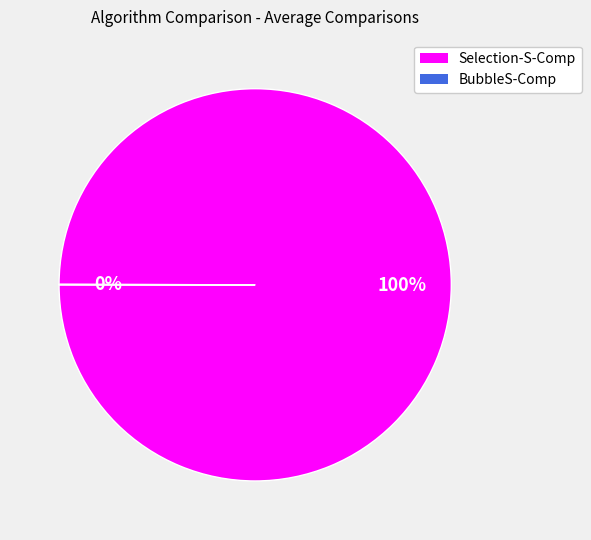

Does any single category account for the majority?

Yes